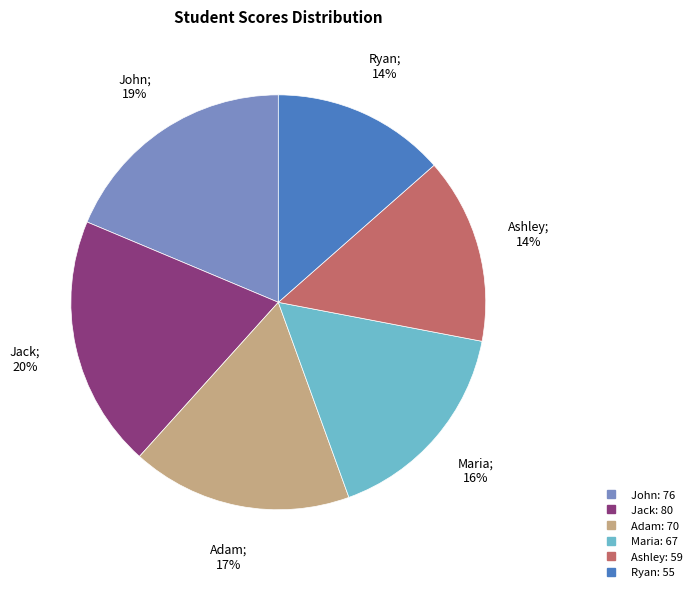

Is it true that Ryan is 5% of the pie?

False